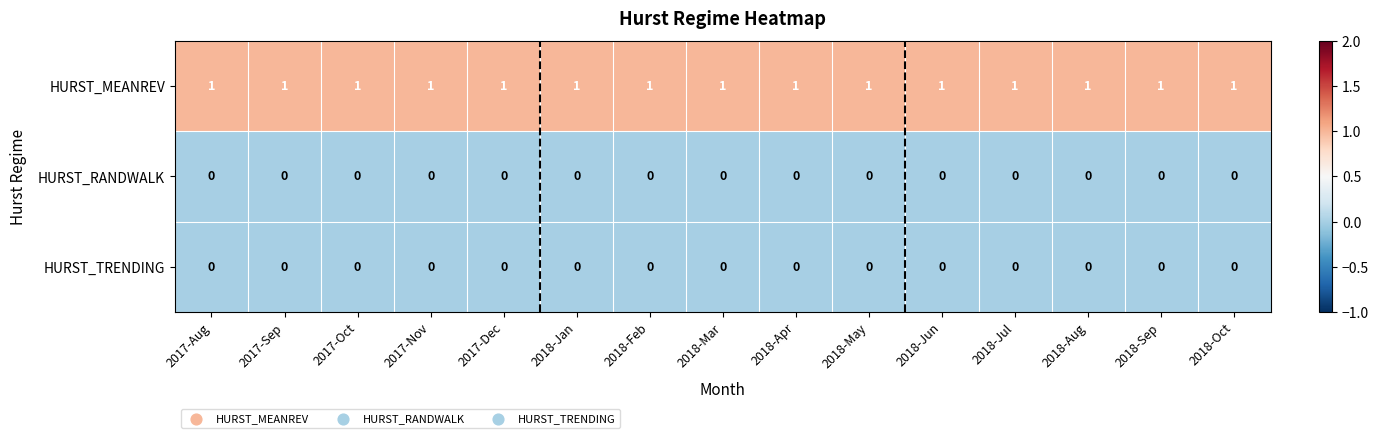

What is the sum of all HURST_MEANREV values?

15